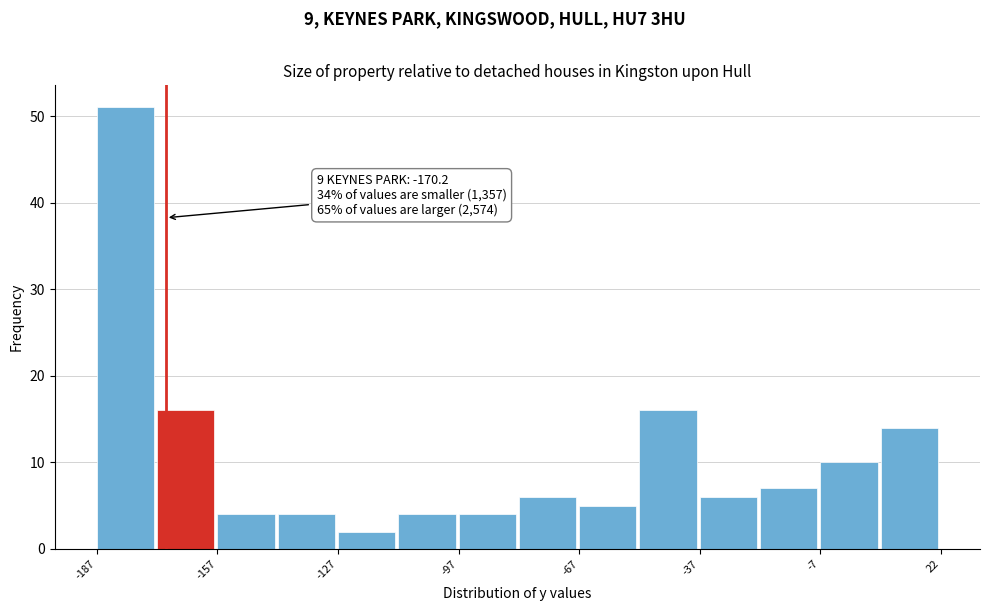

Around what value on the x-axis is the tallest bar? Give the approximate position of its centre, as read against the axis.

-180